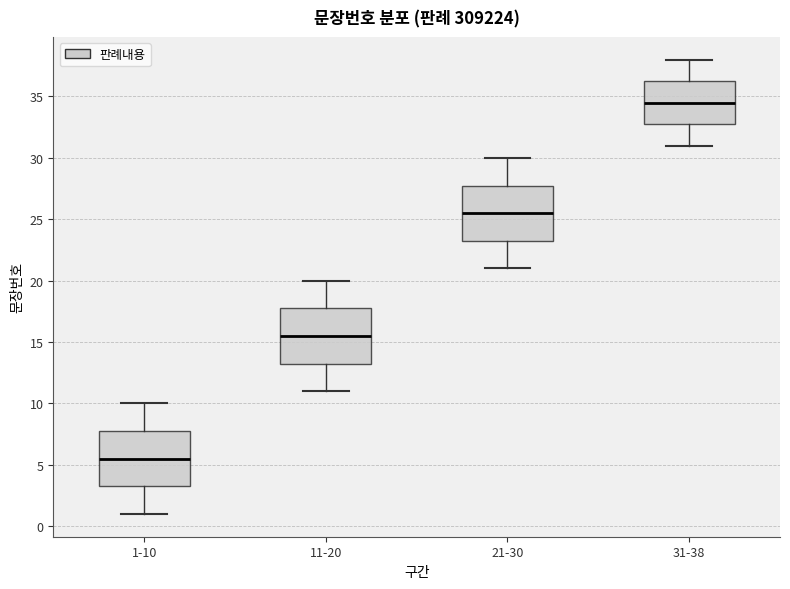

Which box has the lowest median line?

1-10